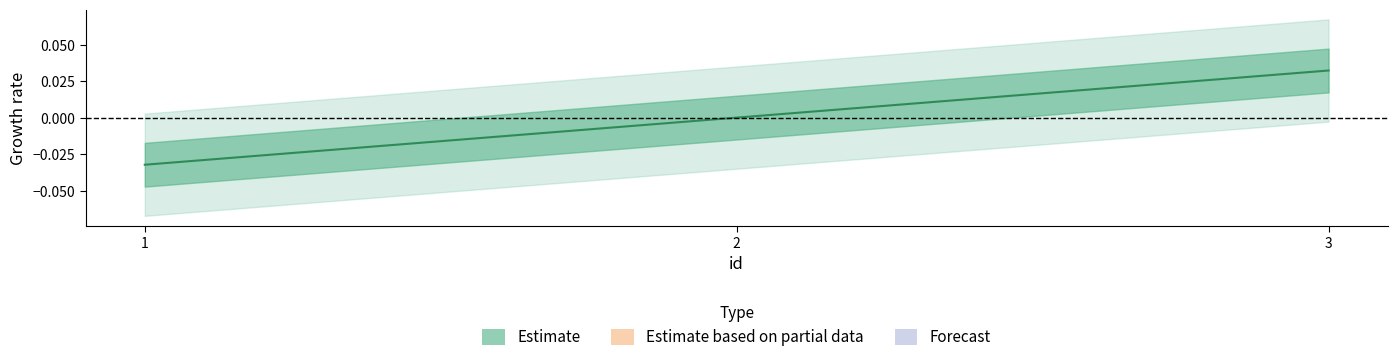

At which label does the data first exceed 0?

3